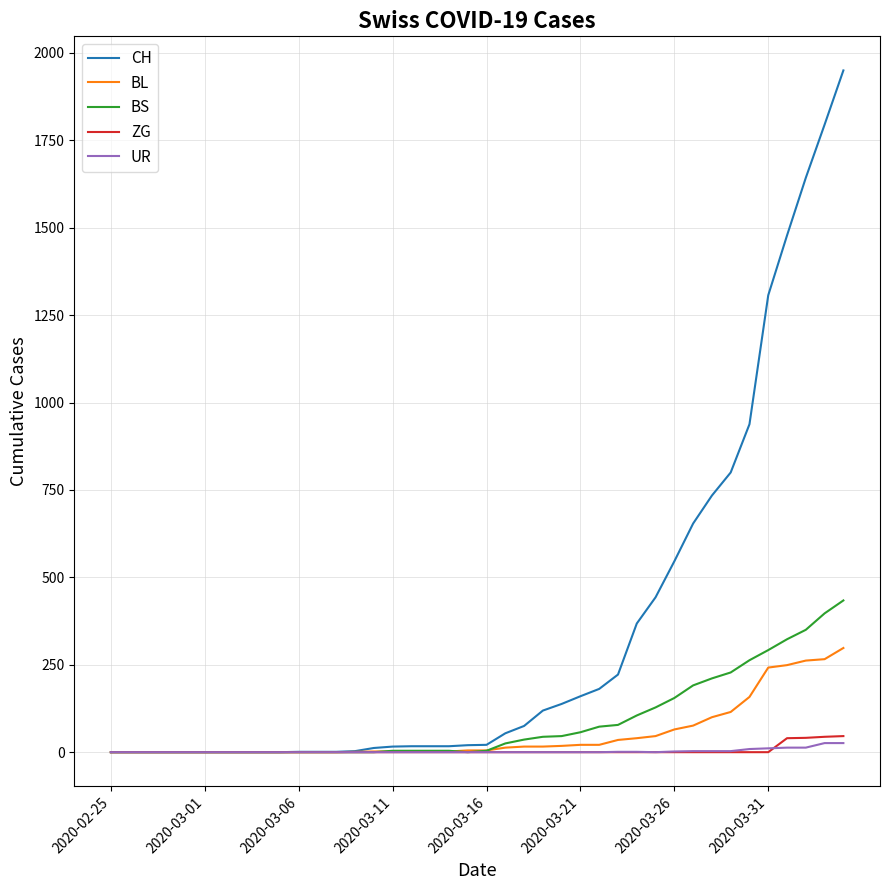

What is the highest value of the BS series?

434